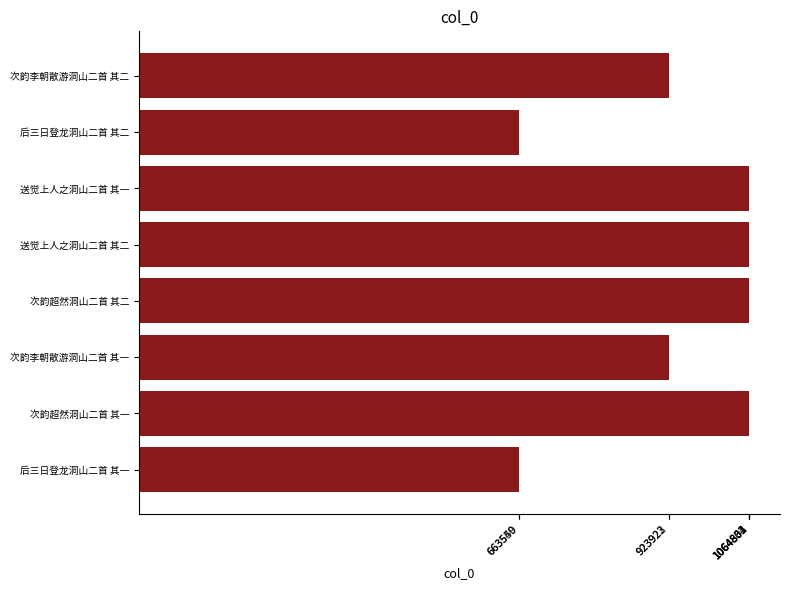

What is the difference between the maximum and second lowest values?

401284